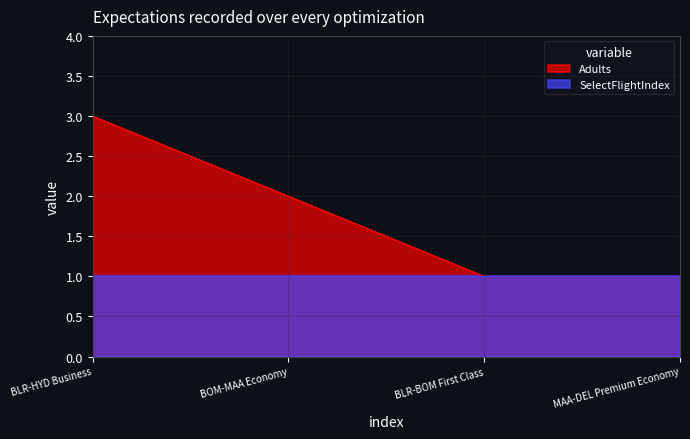

At which category is the sum across all series the highest?

BLR-HYD Business